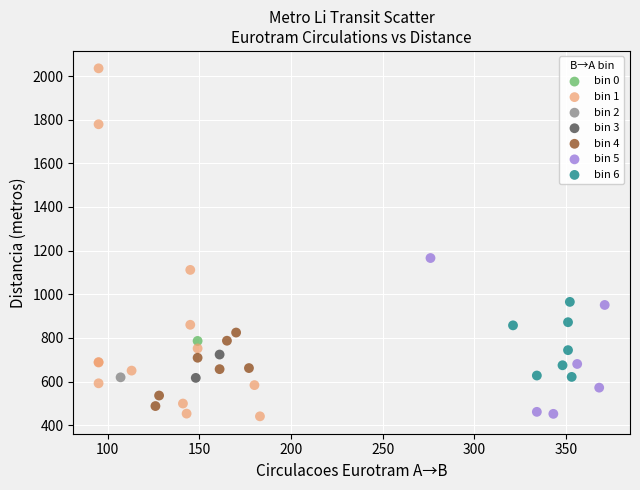

What are all the series names shown in the legend?

bin 0, bin 1, bin 2, bin 3, bin 4, bin 5, bin 6